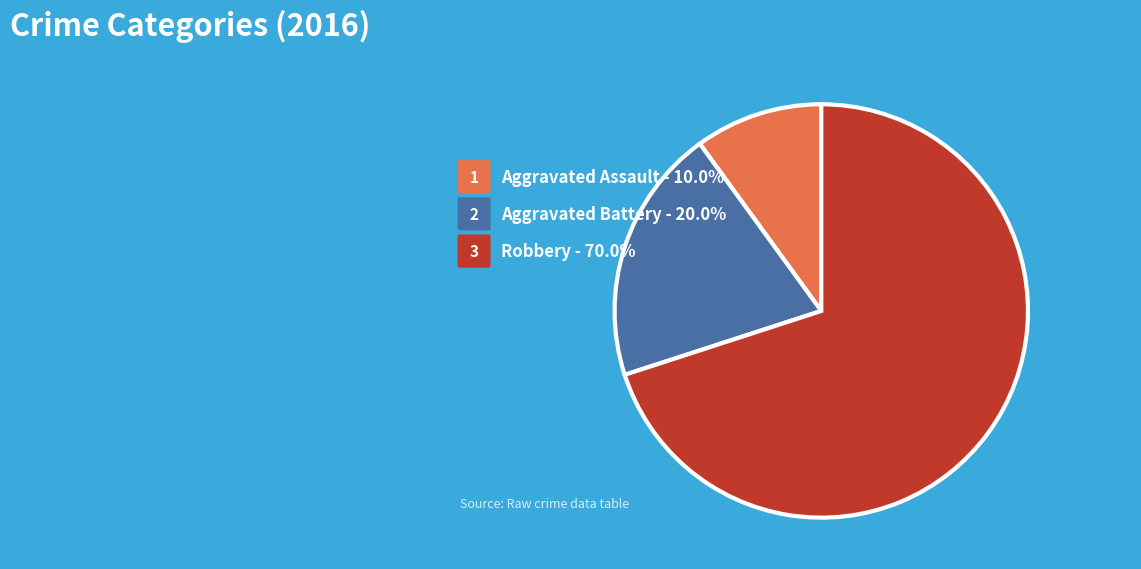

How many segments does this pie chart have?

3